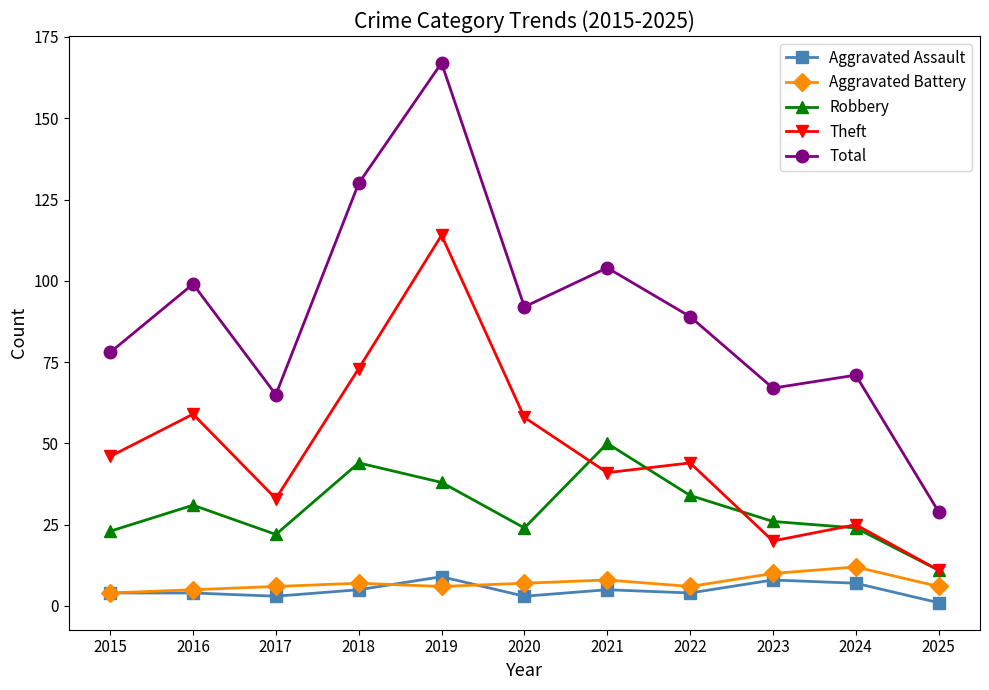

Which series has the largest range (max minus min)?

Total